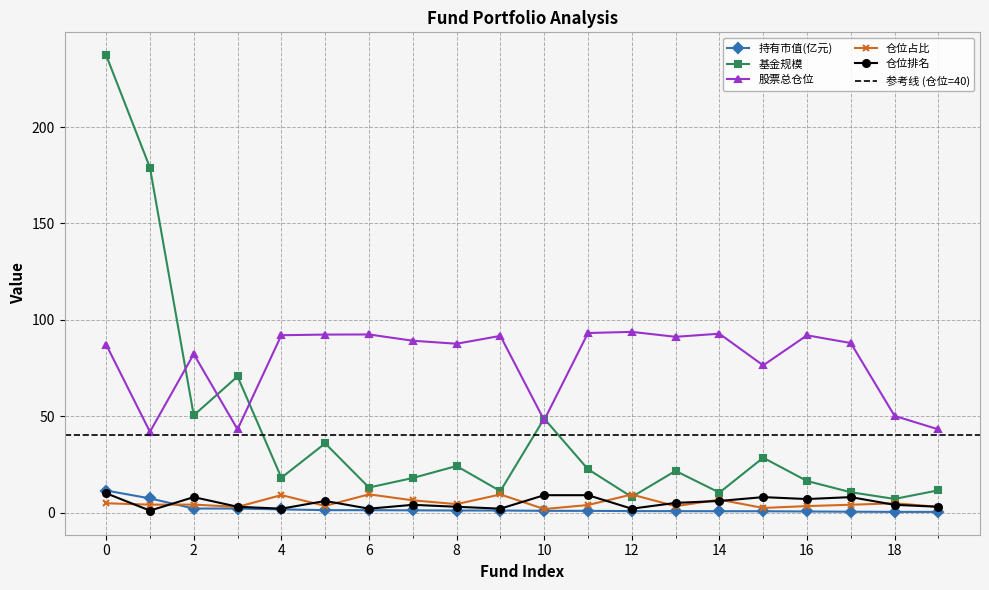

Reading right to left, transcribe all the data shown in this chart.

持有市值(亿元): 0.3	0.3	0.4	0.5	0.7	0.7	0.7	0.8	0.9	0.9	1.0	1.1	1.1	1.2	1.2	1.6	2.1	2.1	7.3	11.4
基金规模: 11.5	7.1	10.5	16.4	28.4	10.3	21.6	8.1	22.5	48.8	11.1	24.1	17.9	13.0	35.9	18.1	70.6	50.4	179.0	237.3
股票总仓位: 43.2	50.1	88.0	92.0	76.4	92.8	91.2	93.8	93.2	47.9	91.7	87.6	89.2	92.4	92.3	92.0	43.2	82.3	41.9	87.2
仓位占比: 2.9	4.8	4.0	3.4	2.4	6.7	3.3	9.3	3.9	1.8	9.4	4.4	6.3	9.4	3.4	9.1	2.9	4.1	4.1	4.8
仓位排名: 3.0	4.0	8.0	7.0	8.0	6.0	5.0	2.0	9.0	9.0	2.0	3.0	4.0	2.0	6.0	2.0	3.0	8.0	1.0	10.0